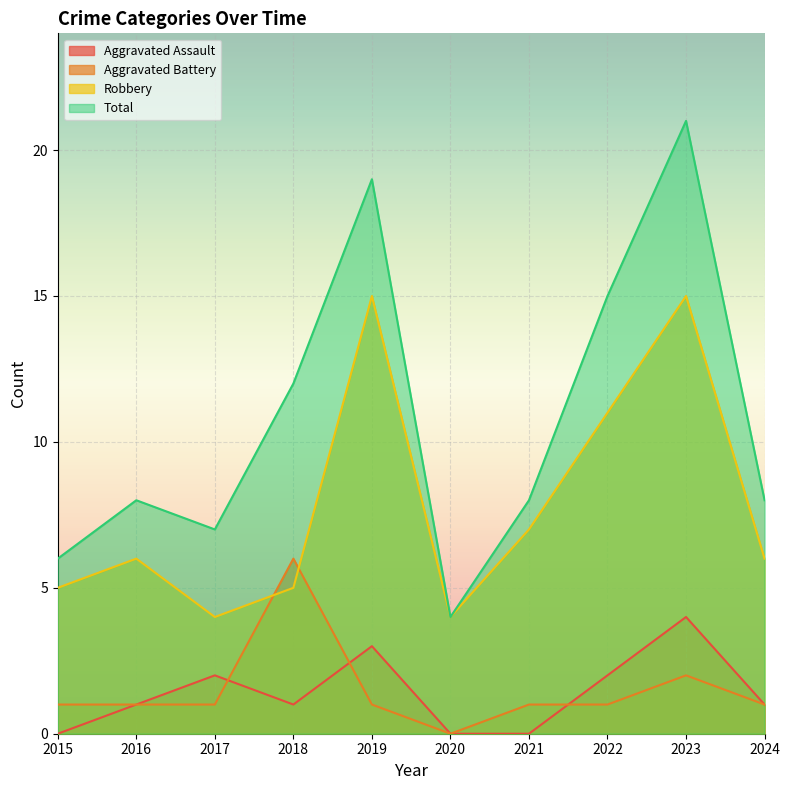

What is the value of the Aggravated Battery point at the 3rd from the left?

1